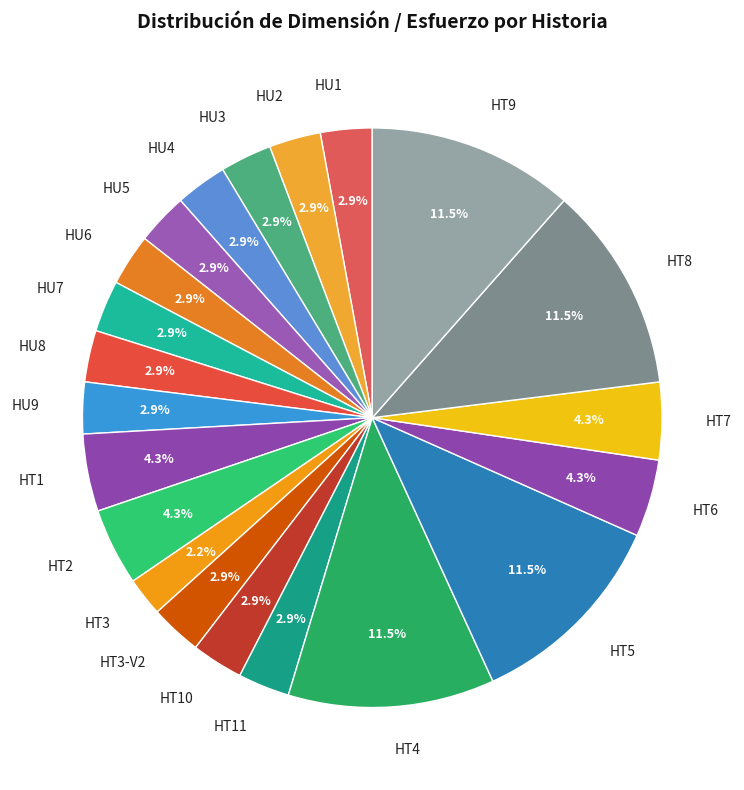

Does HT11 represent more than half of the total?

No